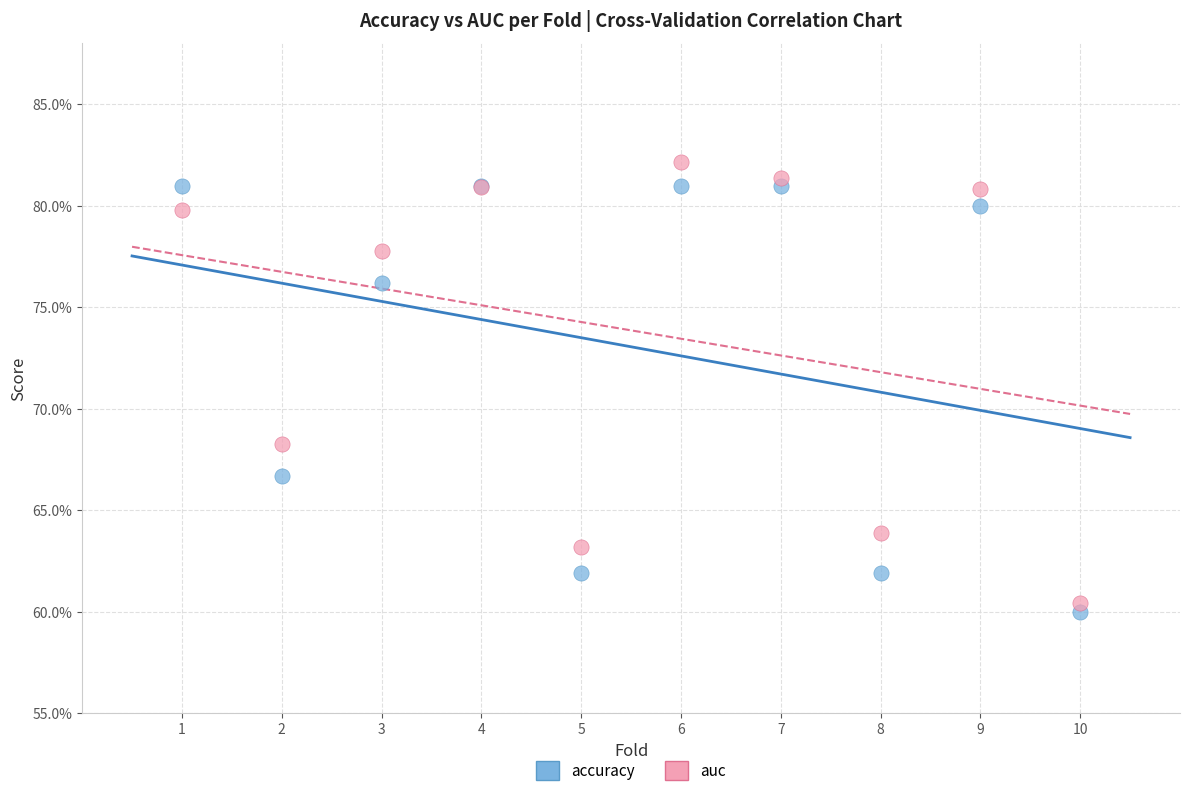

Which series has the widest spread of Y values?

auc